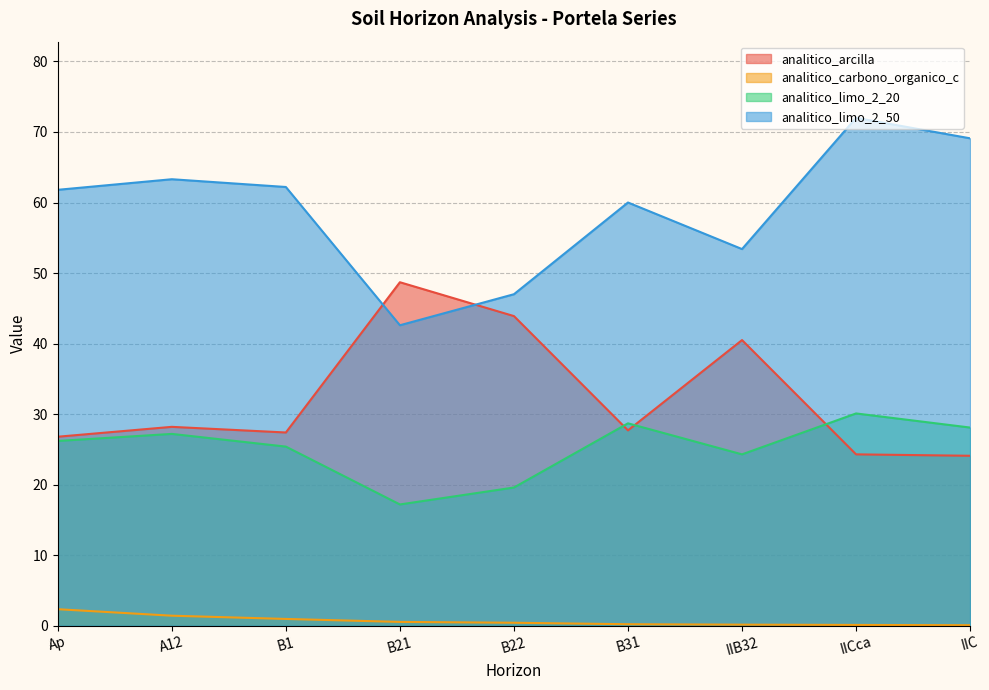

At which category does the chart reach its peak across all series?

IICca